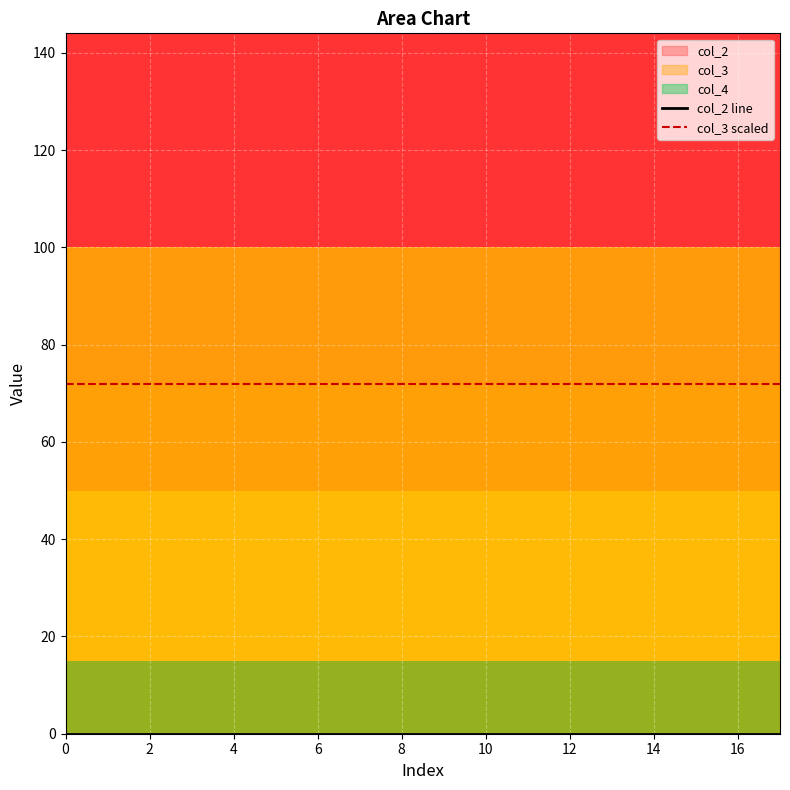

The col_2 line series shows 0 at 8. True or false?

True